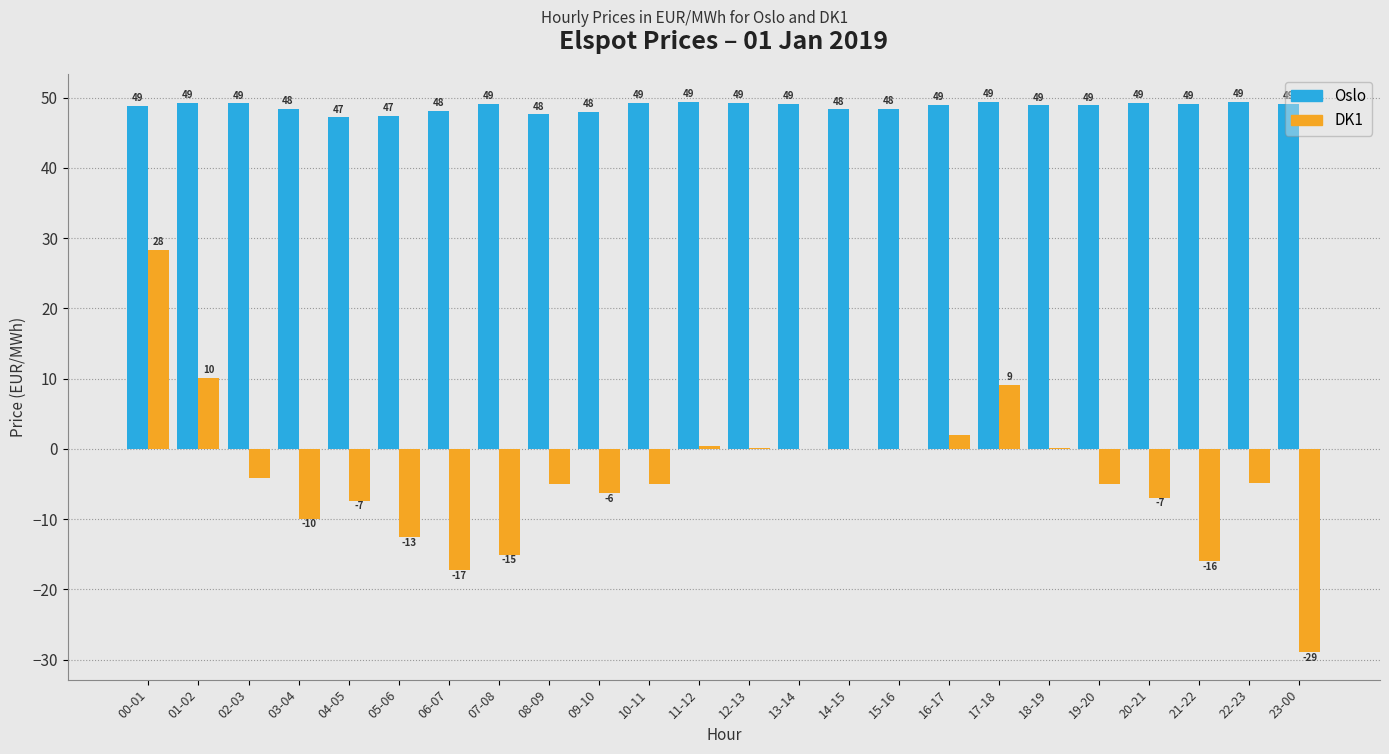

Count the number of data series in this chart.

2